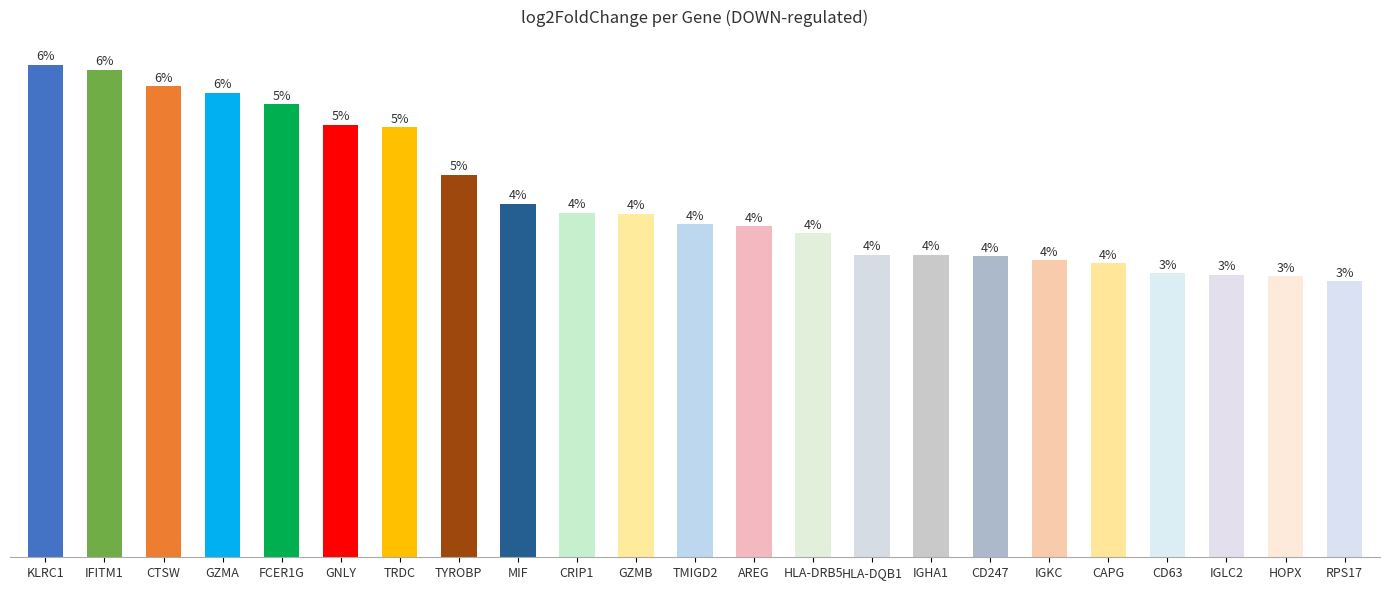

What is the change in value from KLRC1 to CTSW?

-0.1